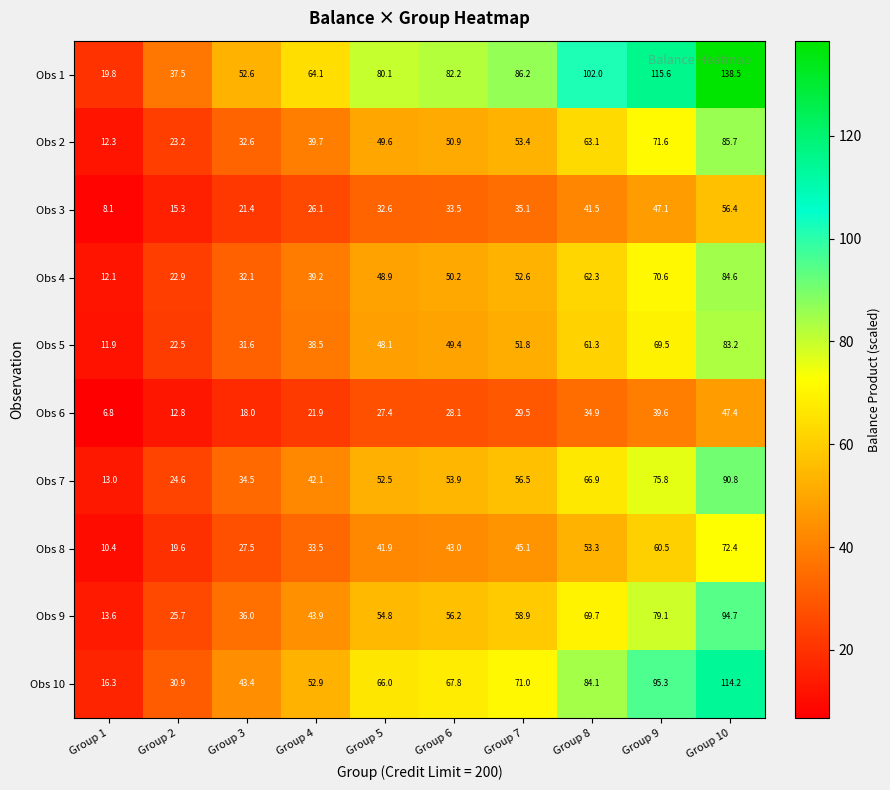

Which series changed the most between Group 5 and Group 9?

Obs 1